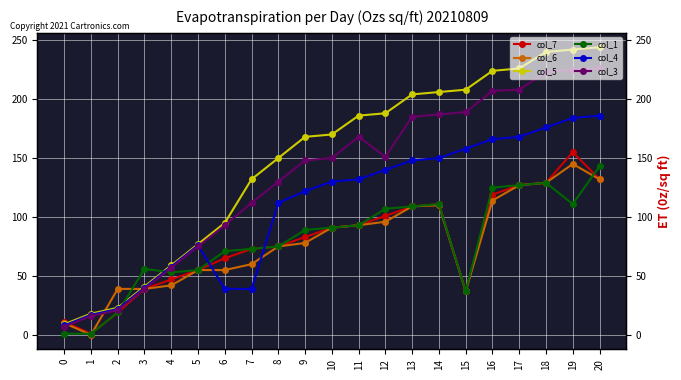

Reading right to left, extract all data points from this chart.

col_7: 20=132	19=155	18=129	17=127	16=119	15=37	14=111	13=109	12=101	11=93	10=91	9=83	8=75	7=73	6=65	5=55	4=47	3=39	2=19	1=1	0=11
col_6: 20=132	19=145	18=129	17=127	16=114	15=37	14=110	13=109	12=96	11=93	10=91	9=78	8=75	7=60	6=55	5=55	4=42	3=39	2=39	1=0	0=10
col_5: 20=244	19=242	18=240	17=226	16=224	15=208	14=206	13=204	12=188	11=186	10=170	9=168	8=150	7=132	6=95	5=77	4=59	3=41	2=23	1=18	0=9
col_1: 20=143	19=111	18=129	17=127	16=125	15=37	14=111	13=109	12=107	11=93	10=91	9=89	8=75	7=73	6=71	5=55	4=53	3=56	2=19	1=1	0=1
col_4: 20=186	19=184	18=176	17=168	16=166	15=158	14=150	13=148	12=140	11=132	10=130	9=122	8=112	7=39	6=39	5=76	4=58	3=40	2=22	1=17	0=8
col_3: 20=226	19=225	18=223	17=208	16=207	15=189	14=187	13=185	12=151	11=168	10=150	9=148	8=130	7=112	6=93	5=75	4=57	3=39	2=21	1=16	0=7